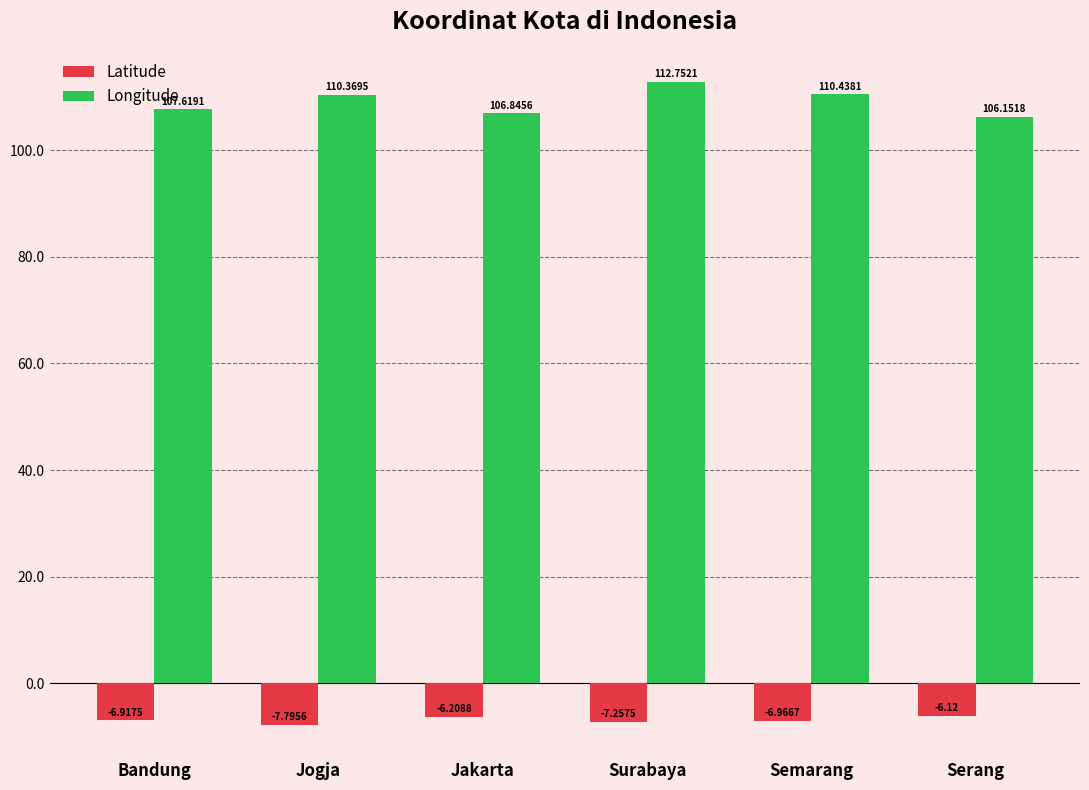

Where does the Longitude series first go above 110?

Jogja